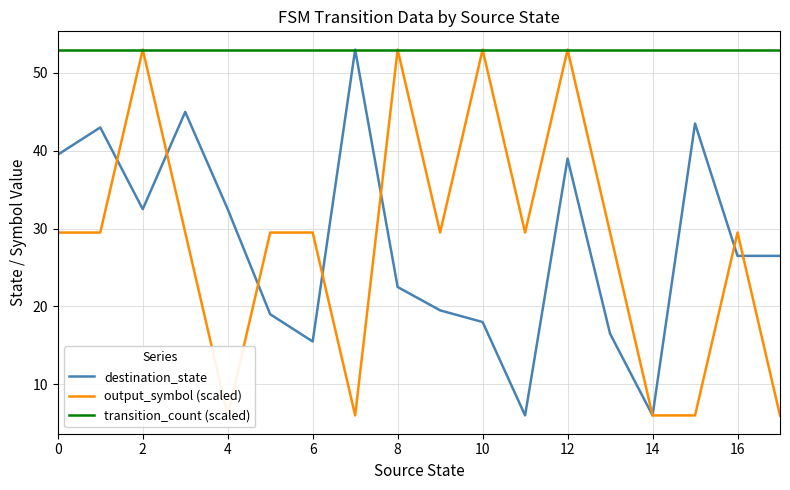

True or false: destination_state and transition_count (scaled) intersect in this chart.

False